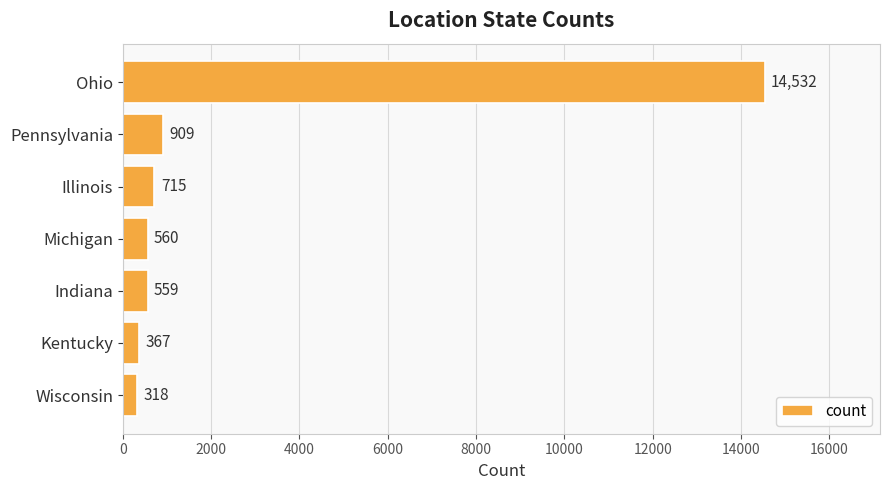

Reading top to bottom, transcribe all the data shown in this chart.

Ohio=14532	Pennsylvania=909	Illinois=715	Michigan=560	Indiana=559	Kentucky=367	Wisconsin=318